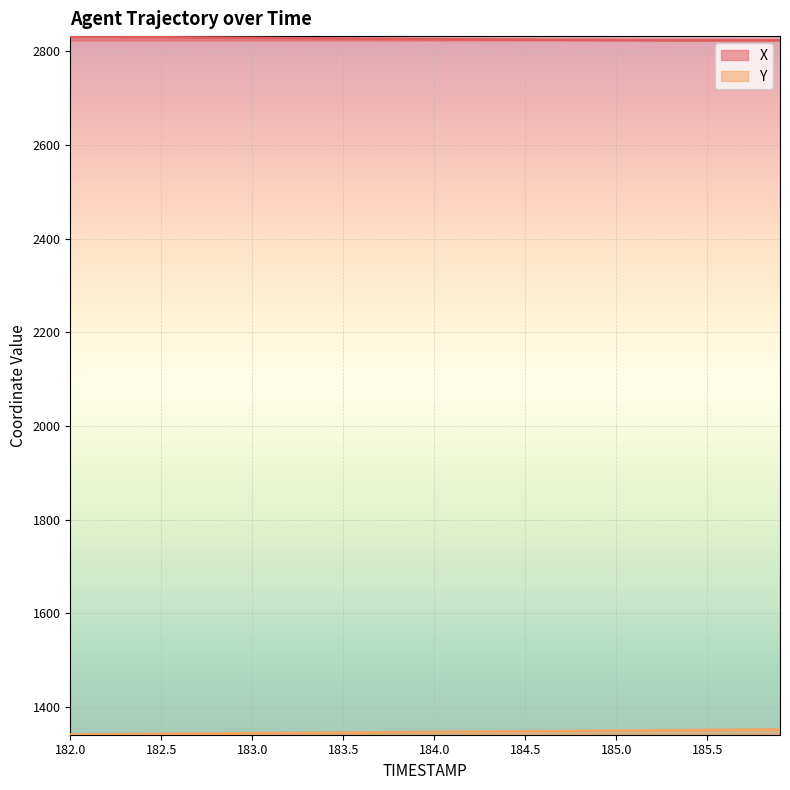

How many categories are shown in the chart?

40